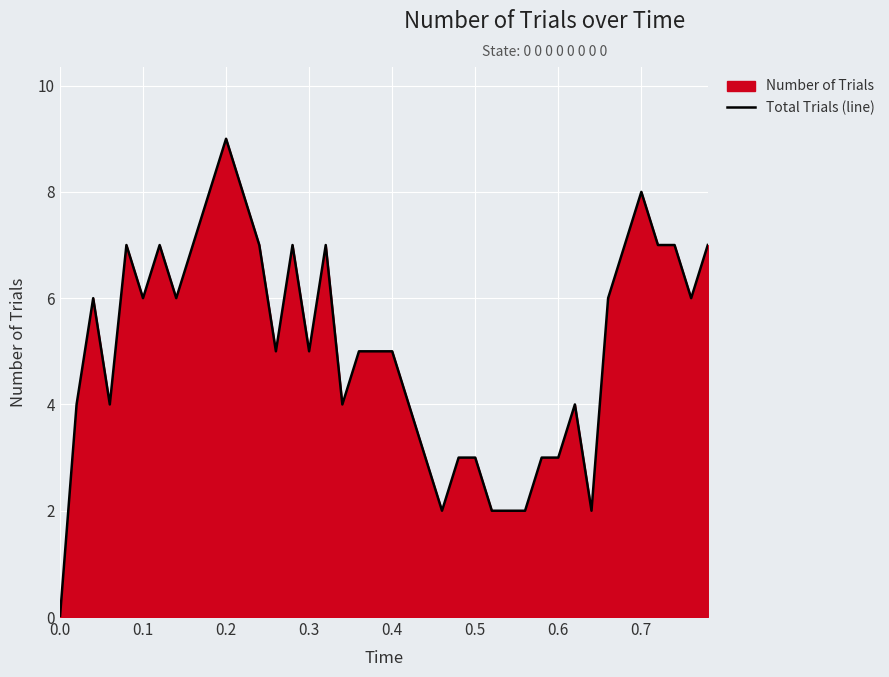

What value does the data have at 0.1?

6